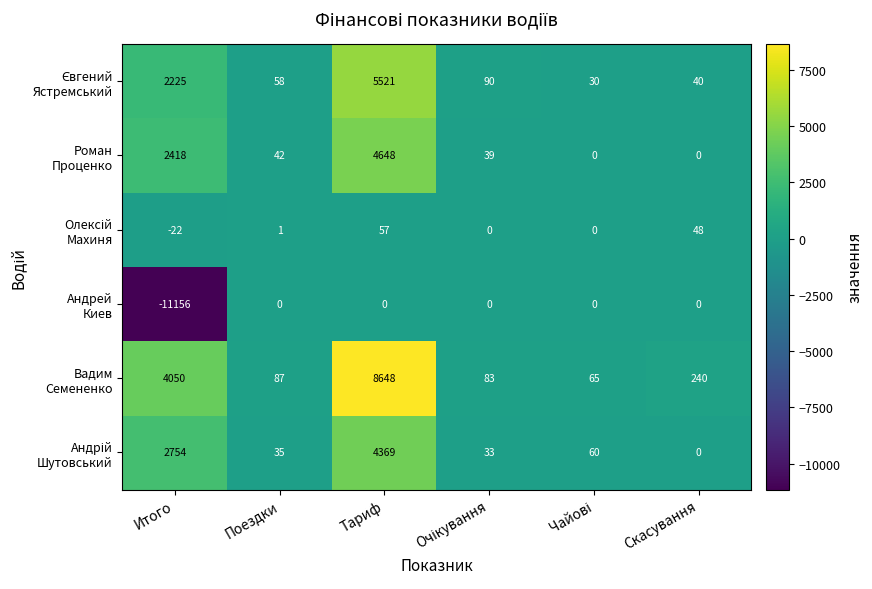

What is the minimum value shown in the chart?

-11156